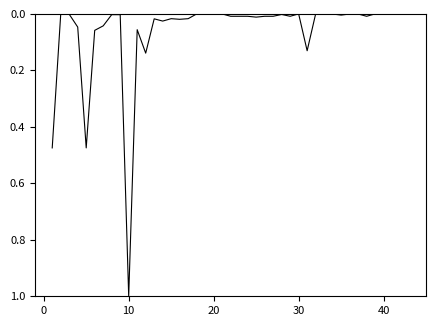

What is the greatest value displayed?

1.0